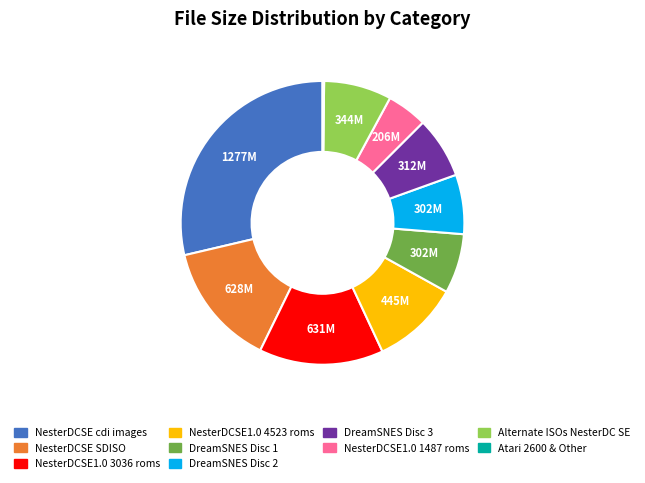

Do NesterDCSE SDISO and DreamSNES Disc 3 together represent more than half of the pie?

No